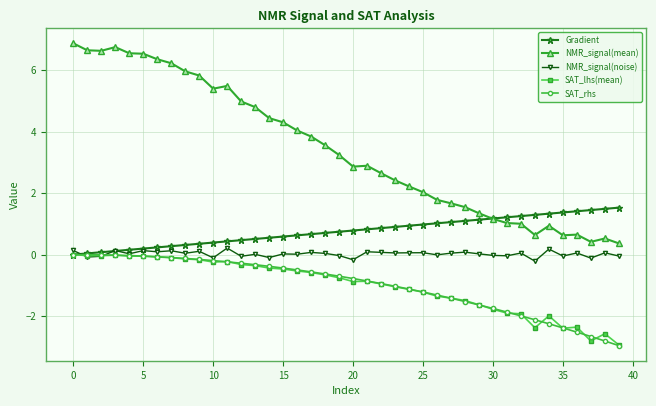

What is the value of the SAT_lhs(mean) point at the 30th from the left?

-1.6